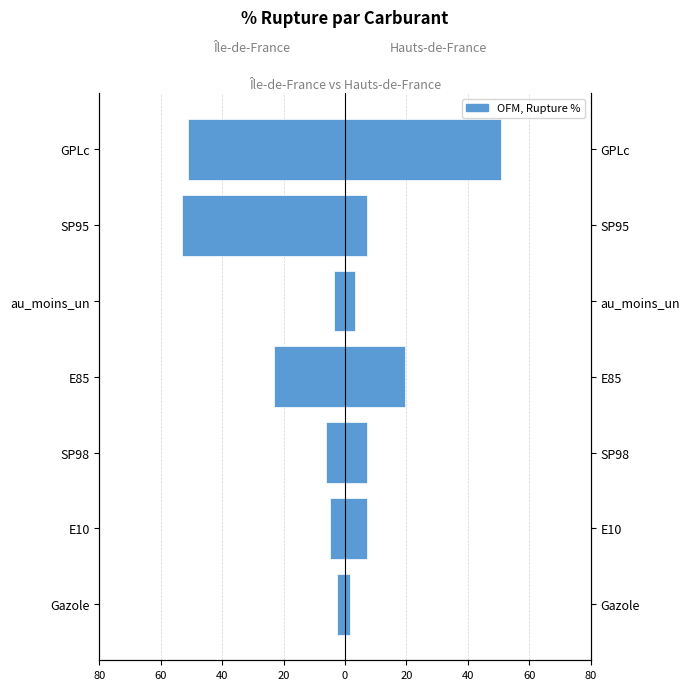

Reading left to right, list all the values displayed in this chart.

Île-de-France: -2.5	-5.0	-6.1	-23.3	-3.4	-53.0	-51.1
Hauts-de-France: 1.6	7.2	7.2	19.6	3.3	7.2	50.7